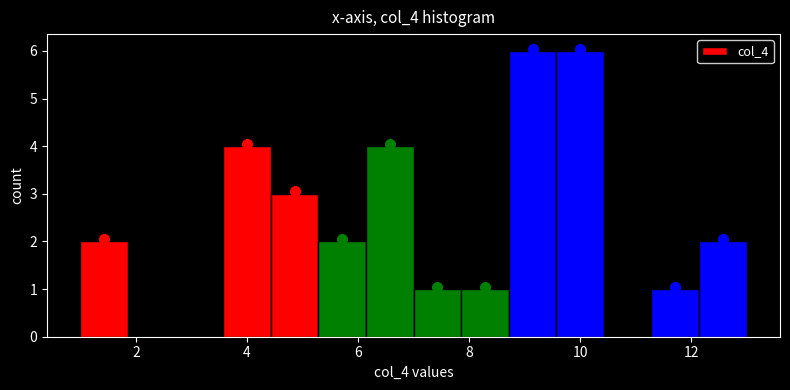

How tall is the bar that spans 5.2 to 6.2 on the x-axis? Neither the bar edges nor the heights are printed on the chart, so give them approximately, as read against the axes.

2